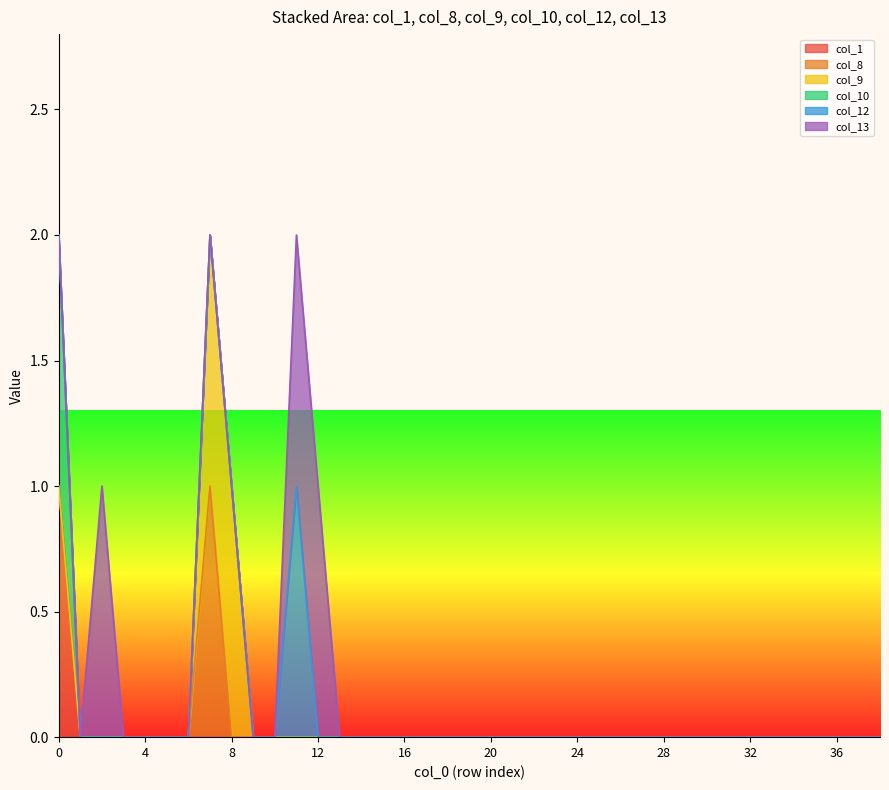

List the labels in order of col_13 value, largest first.

2, 11, 12, 0, 1, 3, 4, 5, 6, 7, 8, 9, 10, 13, 14, 15, 16, 17, 18, 19, 20, 21, 22, 23, 24, 25, 26, 27, 28, 29, 30, 31, 32, 33, 34, 35, 36, 37, 38